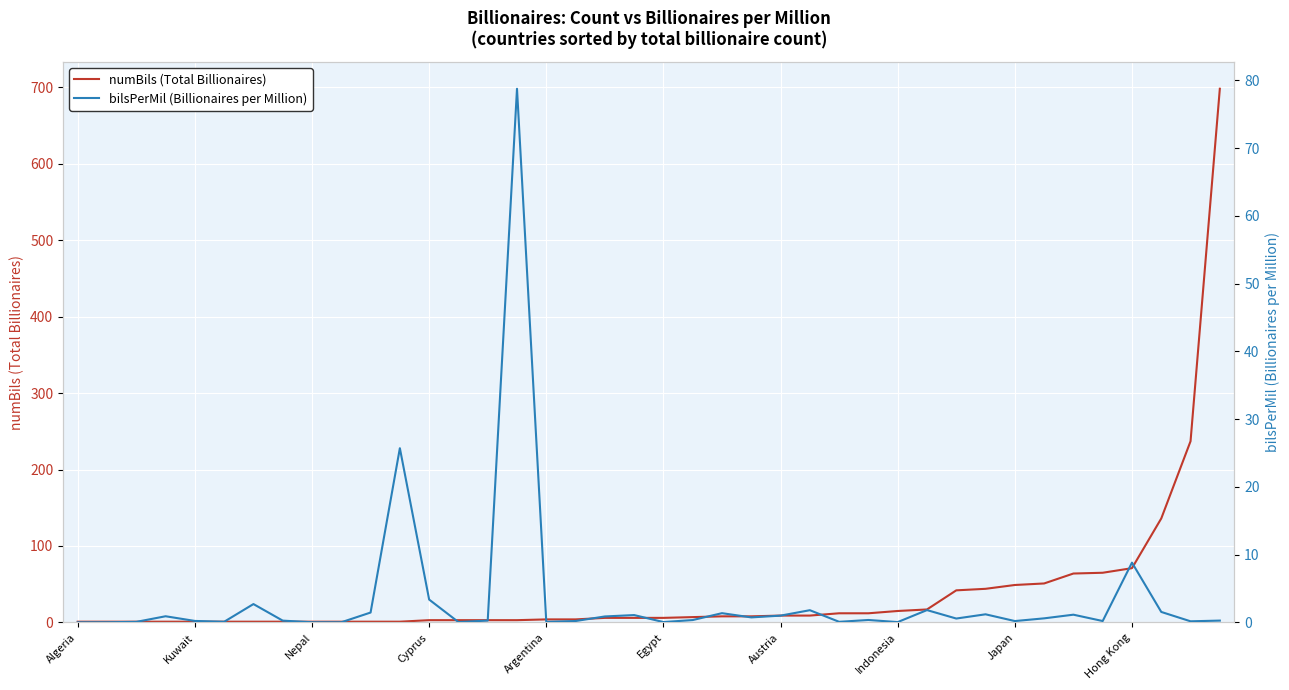

Between Nepal and 39, which is larger?

39